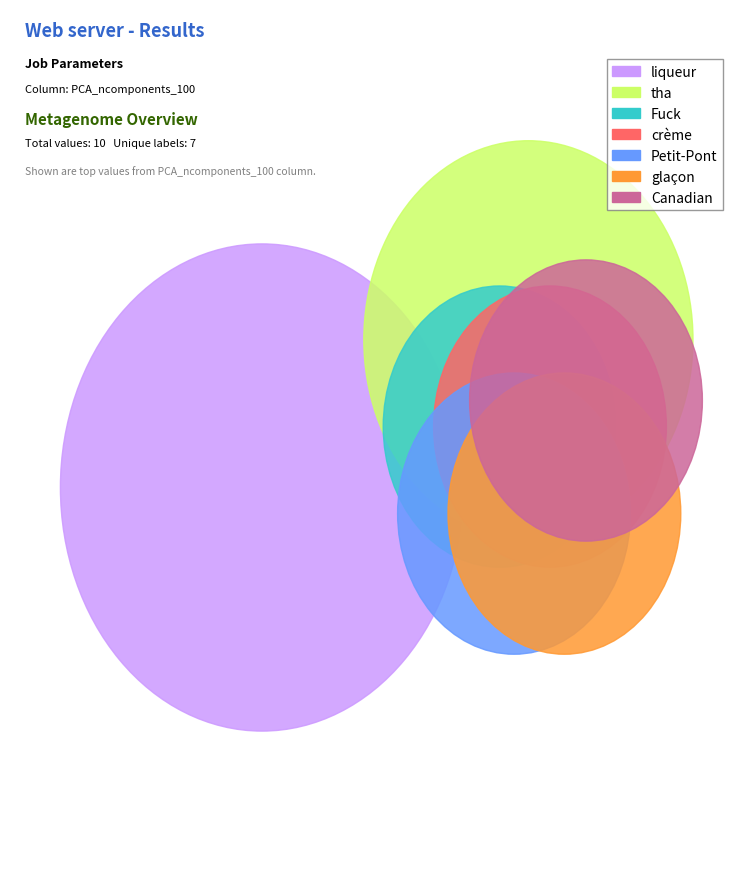

What percentage is the glaçon slice, to the nearest percent?

10%